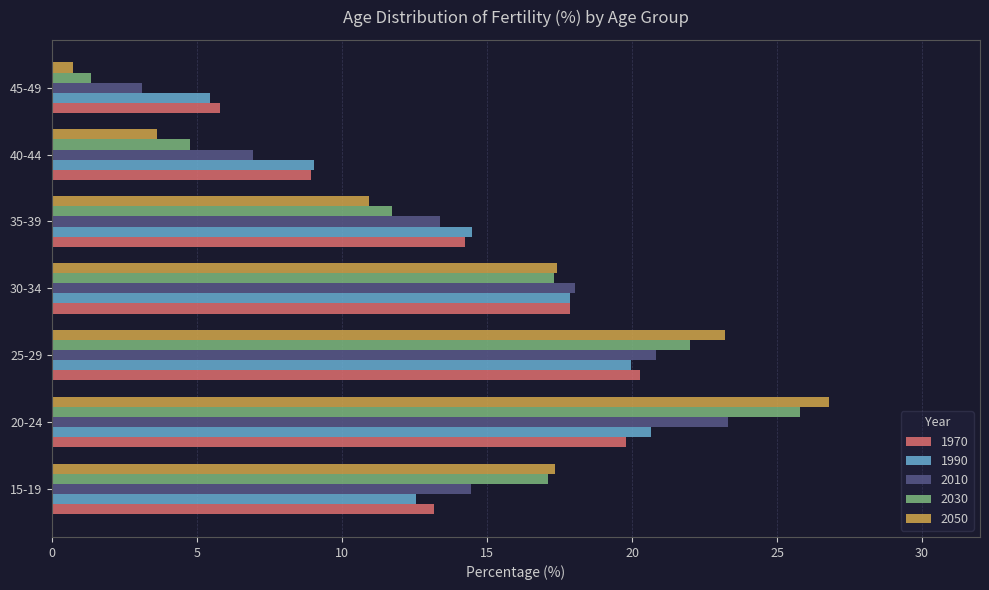

What is the total value across all series at 25-29?

106.3